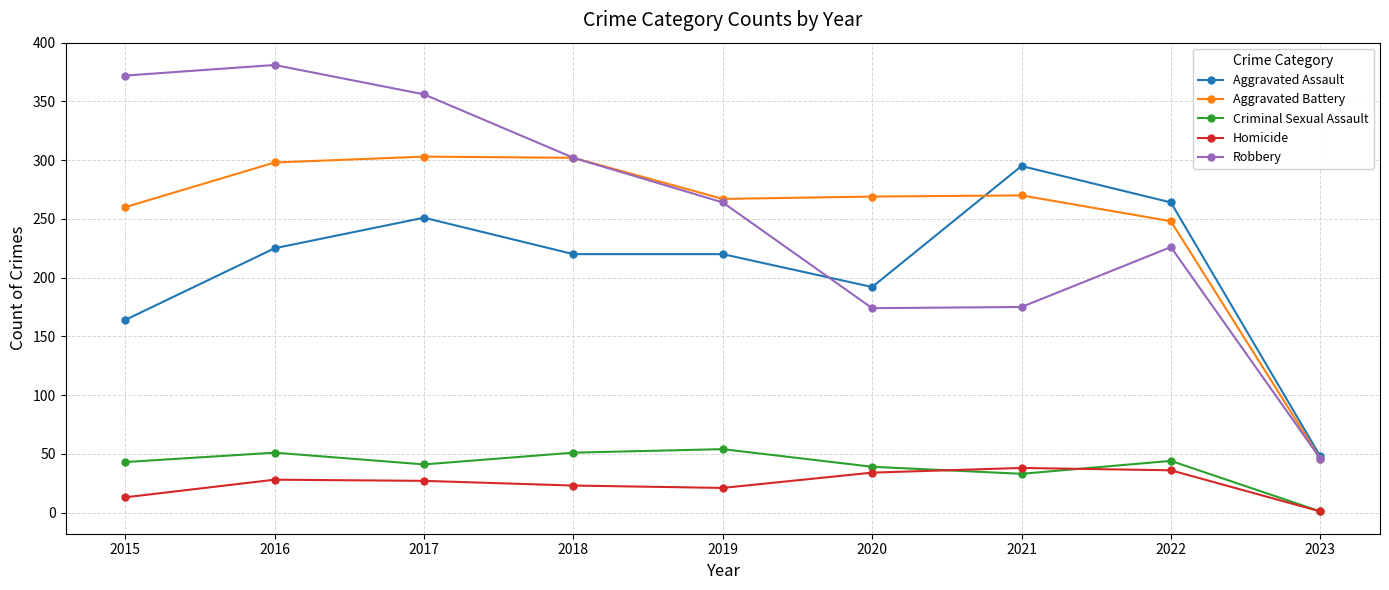

Which series changed the most between 2016 and 2020?

Robbery